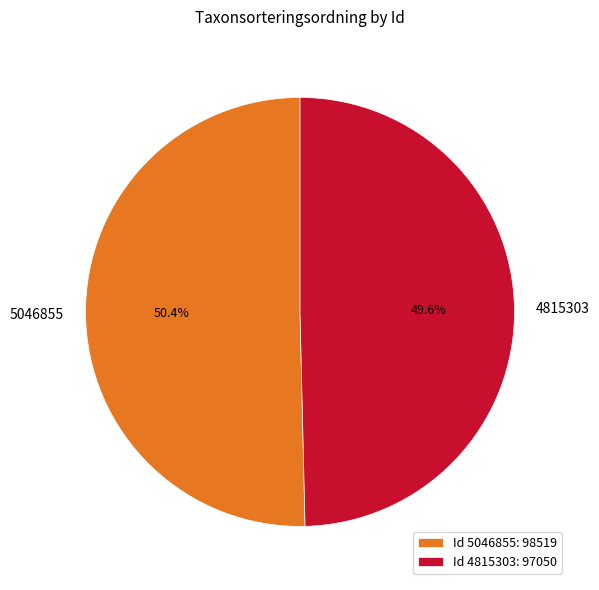

To the nearest percent, what percentage of the pie is 4815303?

50%